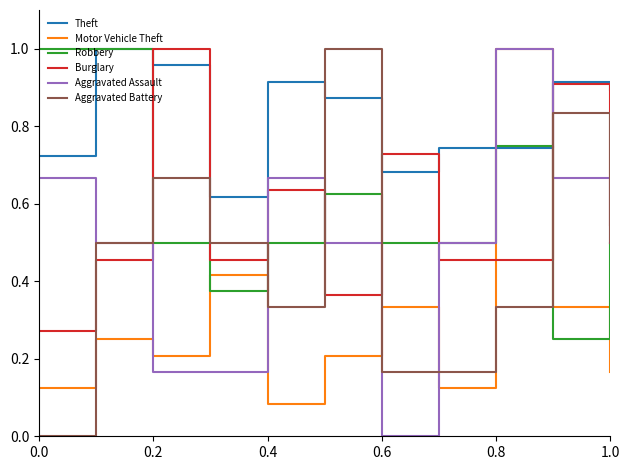

How many lines are shown in the chart?

6